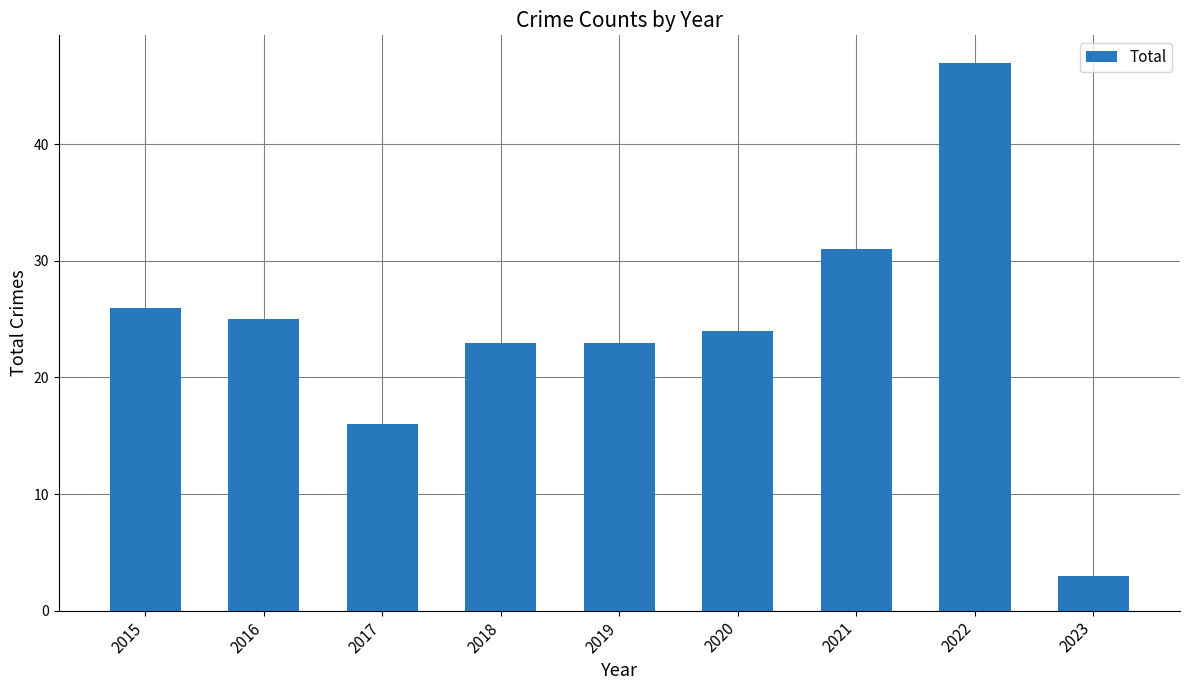

Reading left to right, transcribe all the data shown in this chart.

26	25	16	23	23	24	31	47	3